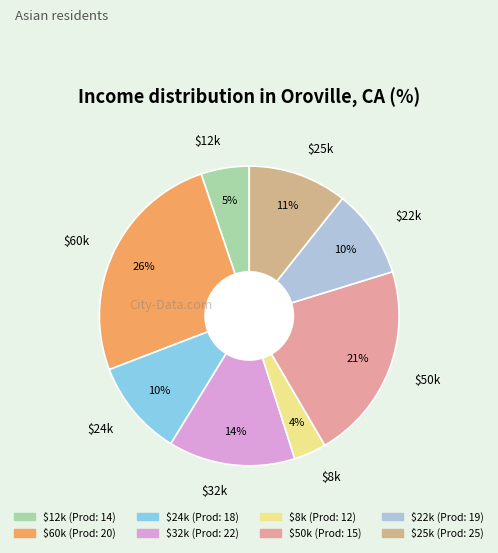

Count the number of slices in the pie.

8